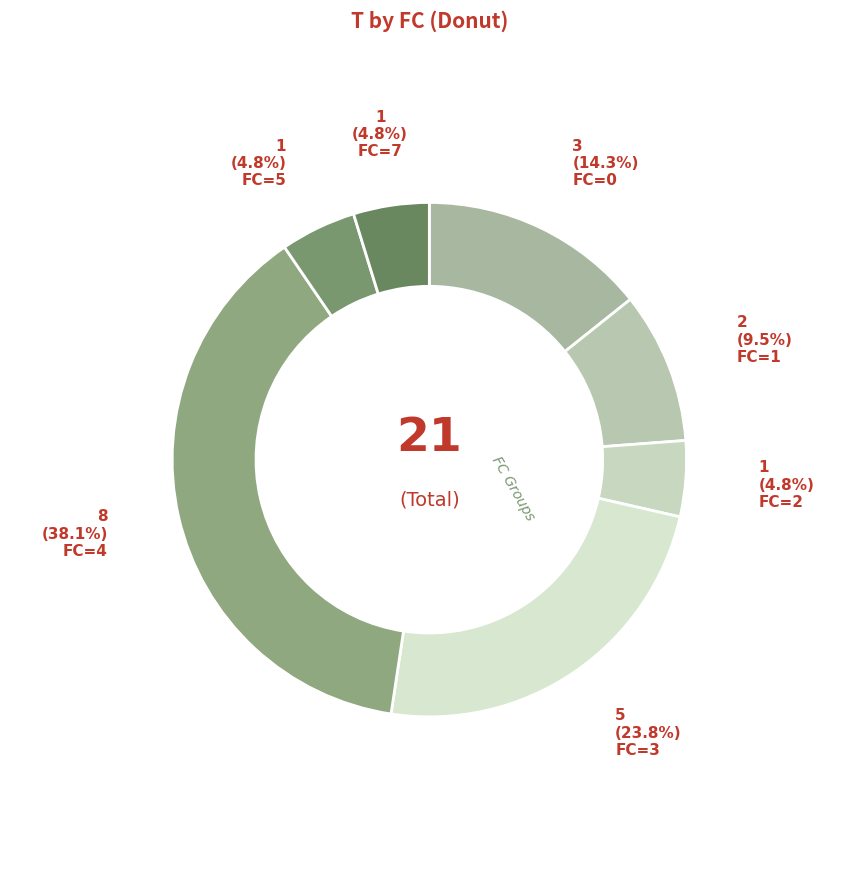

To the nearest percent, what is the average slice percentage?

14%